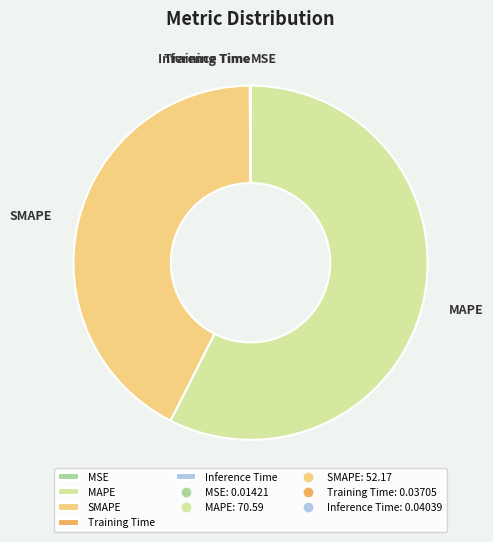

Does any single category account for the majority?

Yes